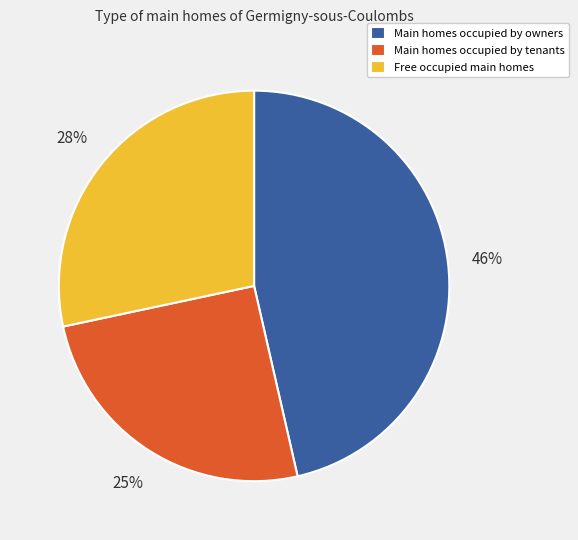

To the nearest percent, what percentage of the pie is Main homes occupied by tenants?

25%